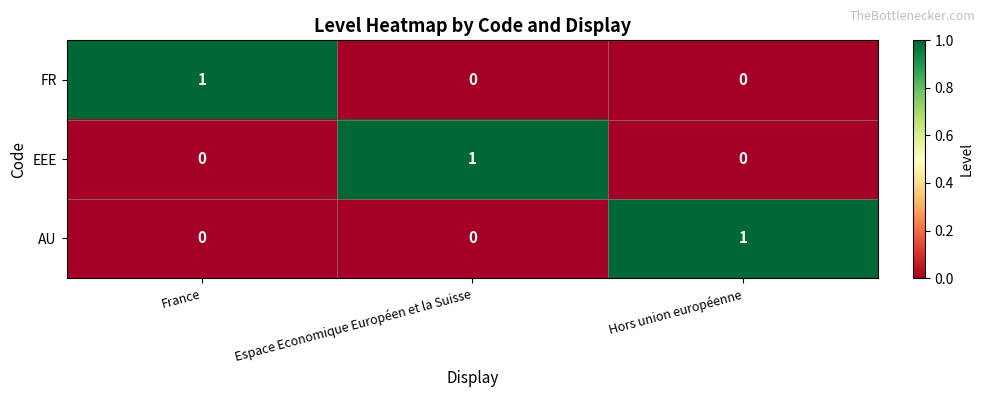

Reading left to right, transcribe all the data shown in this chart.

FR: 1	0	0
EEE: 0	1	0
AU: 0	0	1